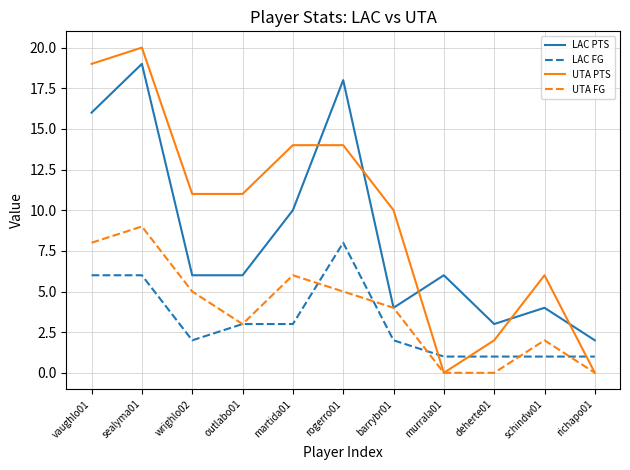

At which label does UTA PTS reach its peak?

sealyma01